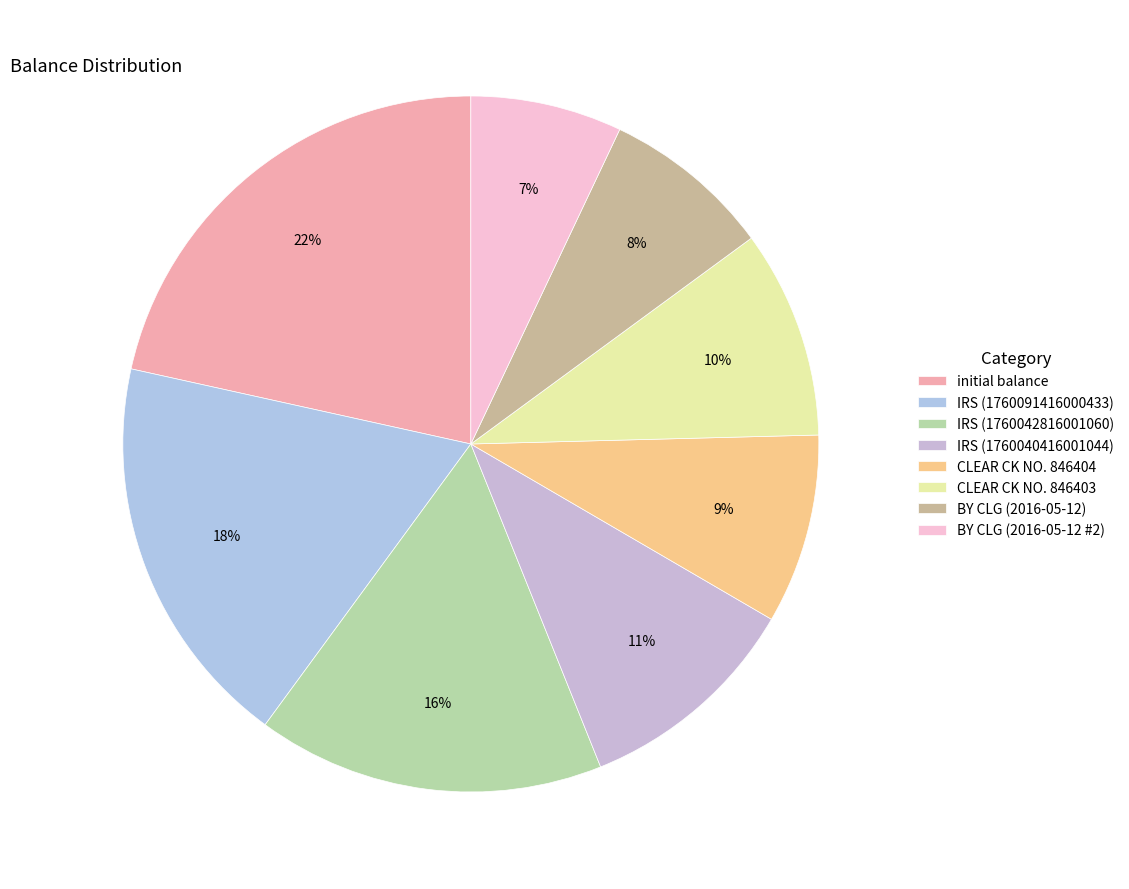

To the nearest percent, what is the average slice percentage?

12%